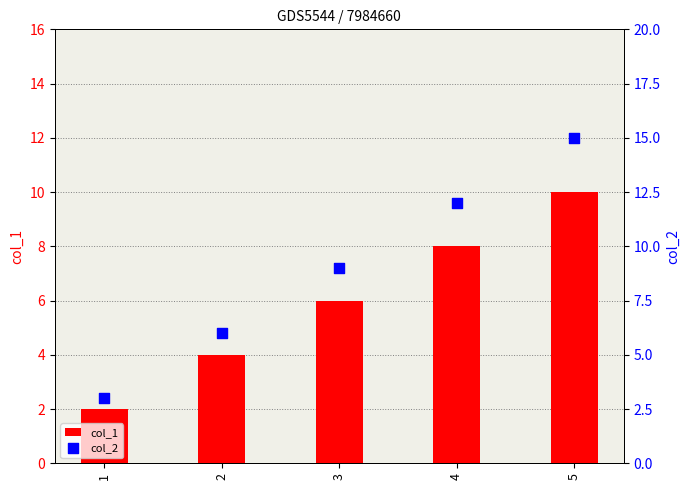

Which series has the largest Y range (max minus min)?

col_2